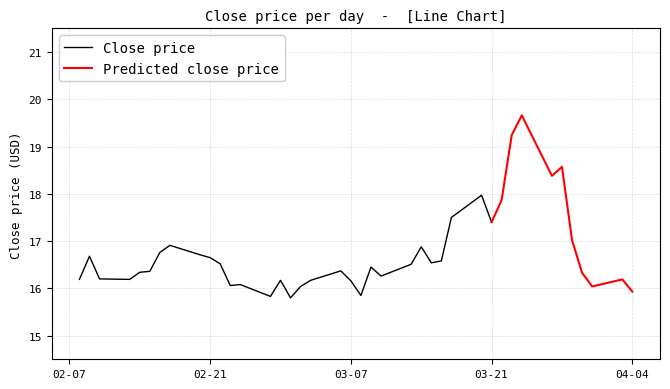

Between 38 and 2, which is larger?

2